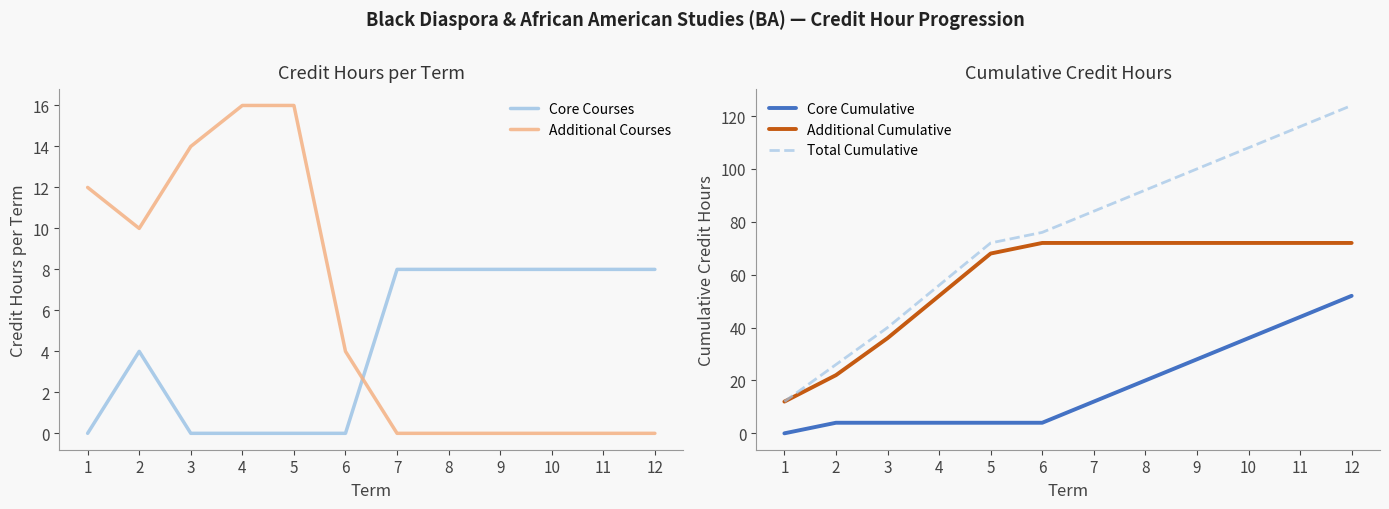

Which series has the largest total across all categories?

Total Cumulative